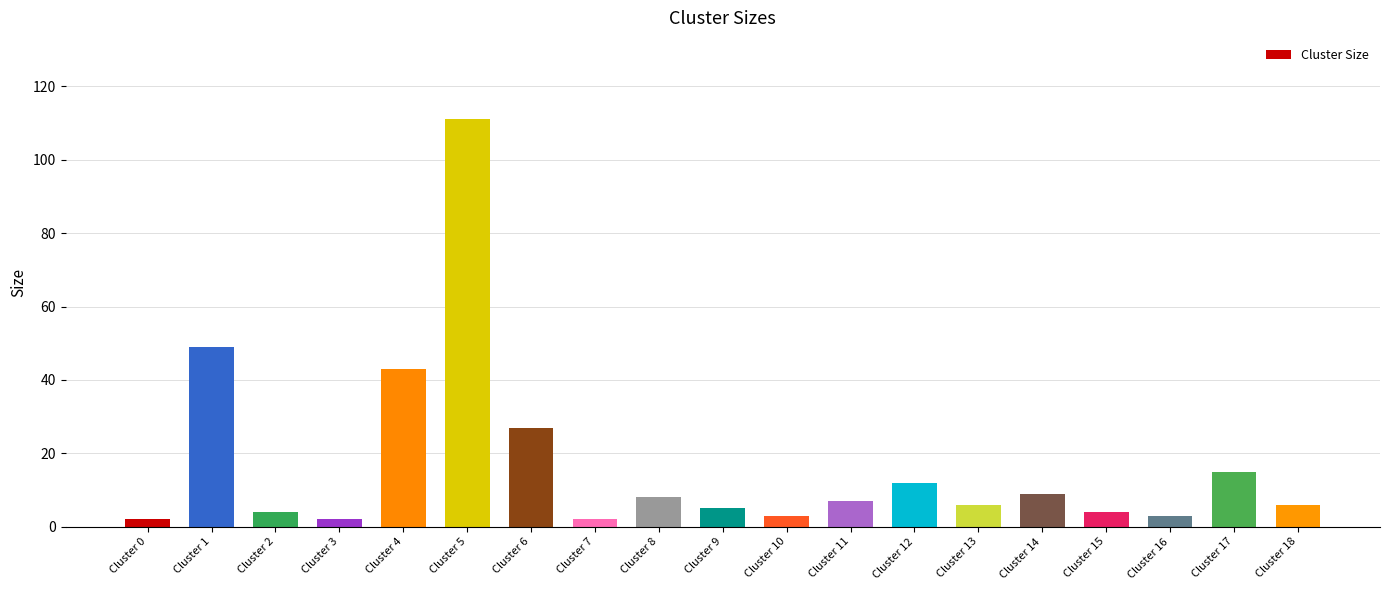

What is the difference between the maximum and minimum values?

109